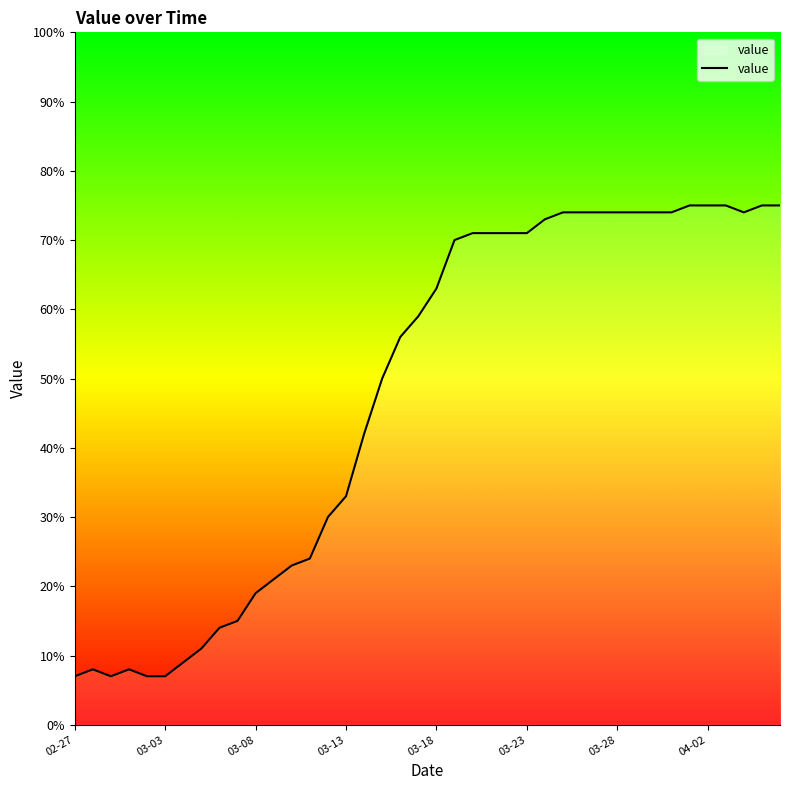

What is the minimum value shown in the chart?

7